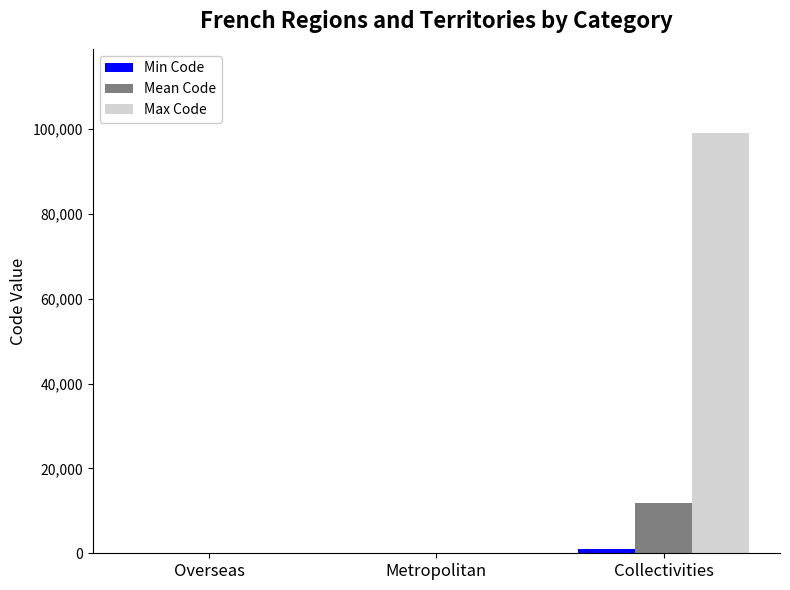

True or false: Max Code has a value of 99138 at Collectivities.

True